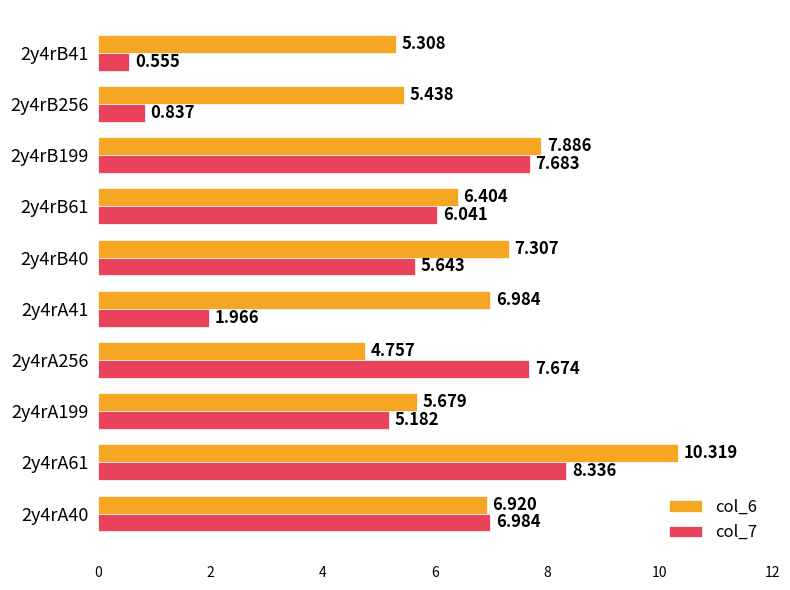

Which series has the largest total across all categories?

col_6